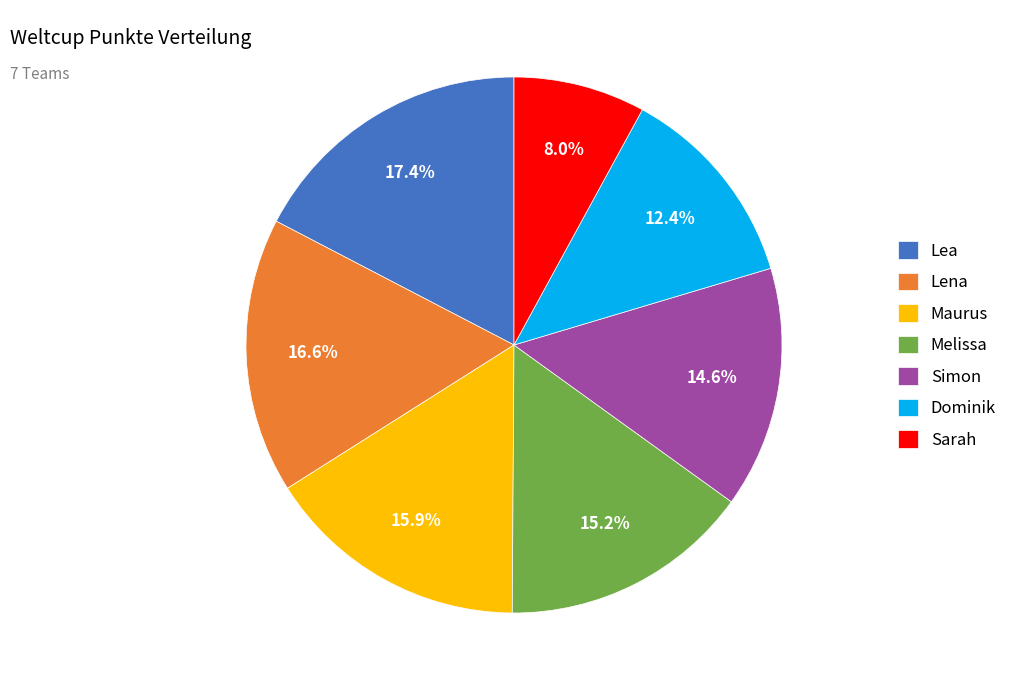

True or false: Simon accounts for 23% of the total.

False